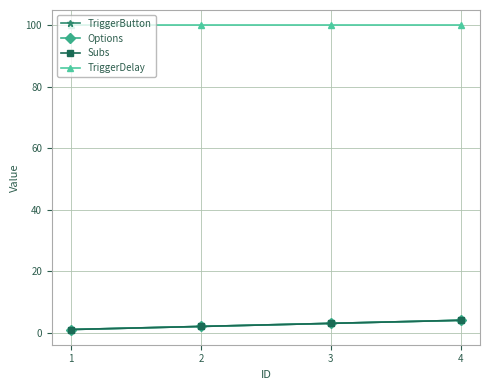

At which label does TriggerButton reach its peak?

4